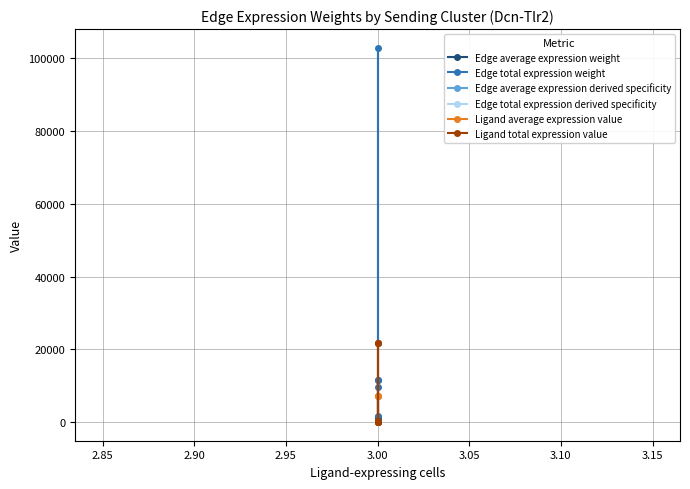

Is it true that Edge total expression weight equals 3915.2 at 3.00?

False